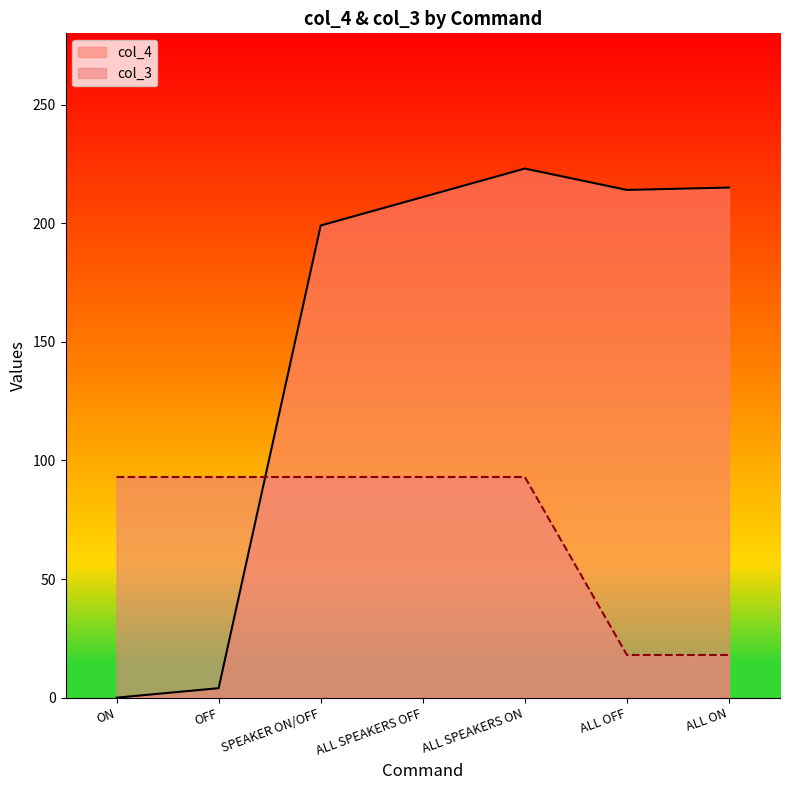

What is the highest value of the col_4 series?

223